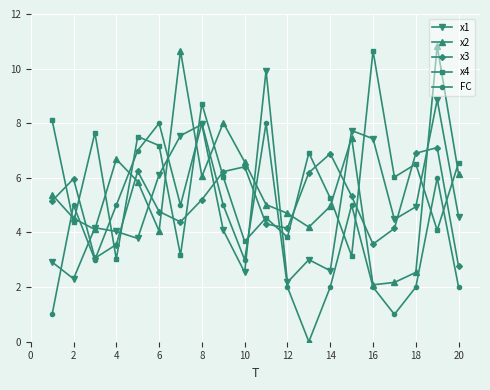

True or false: x3 and x1 cross at least once.

True